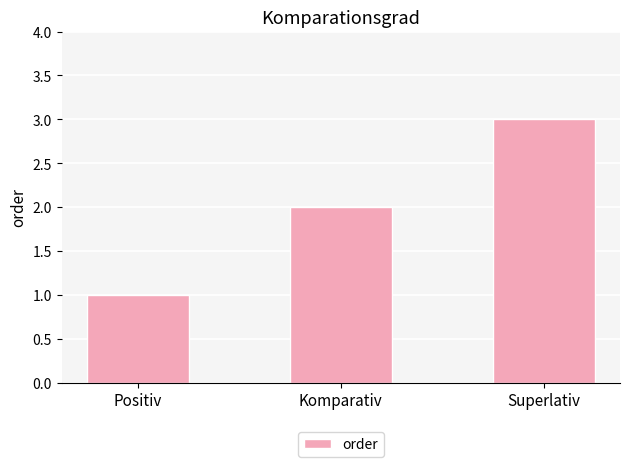

What is the sum of all values?

6